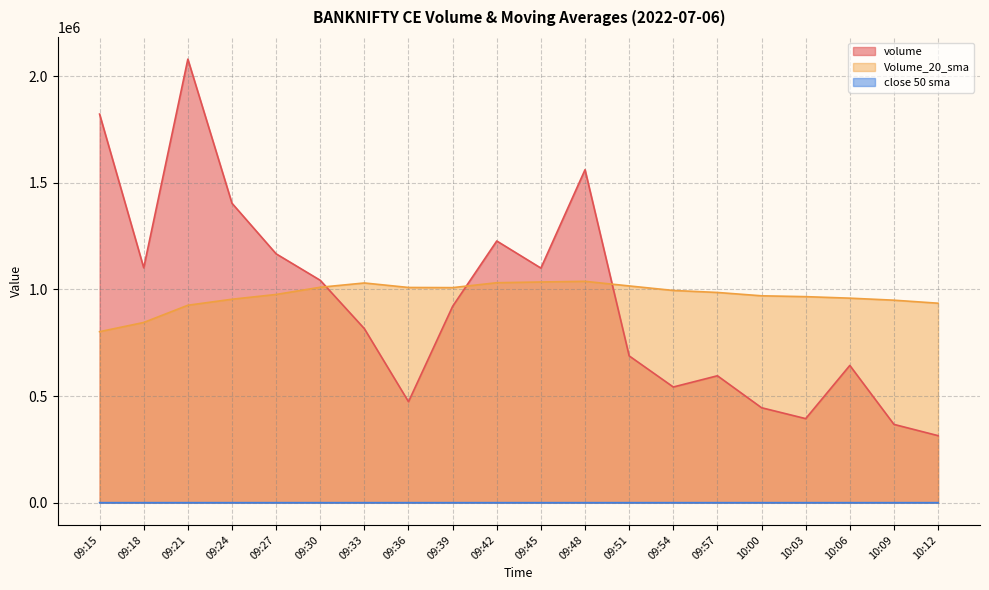

What is the label of the 5th point from the right?

10:00